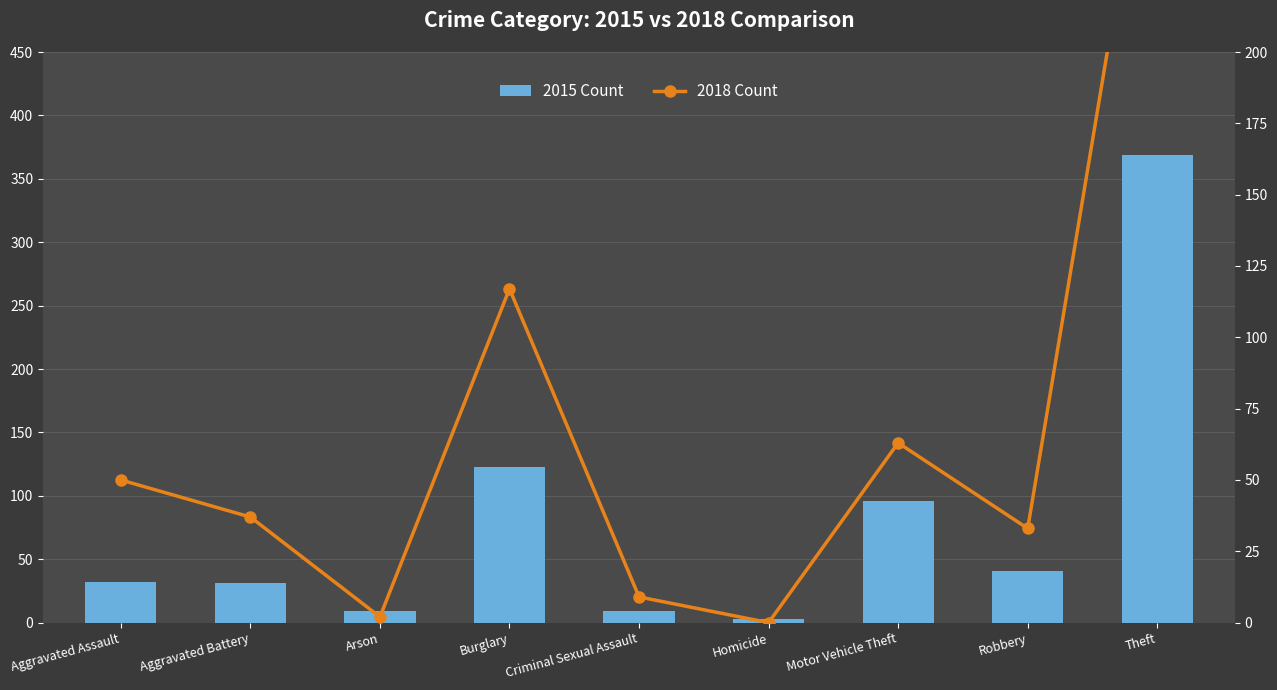

What is the label of the 8th bar from the right?

Aggravated Battery